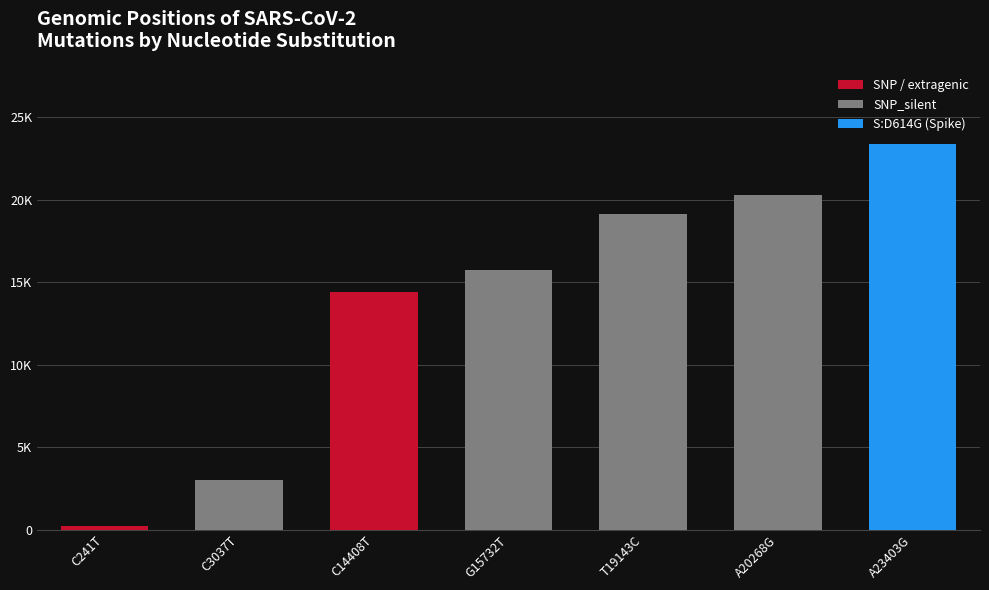

Reading right to left, list all the values displayed in this chart.

A23403G=23403	A20268G=20268	T19143C=19143	G15732T=15732	C14408T=14408	C3037T=3037	C241T=241